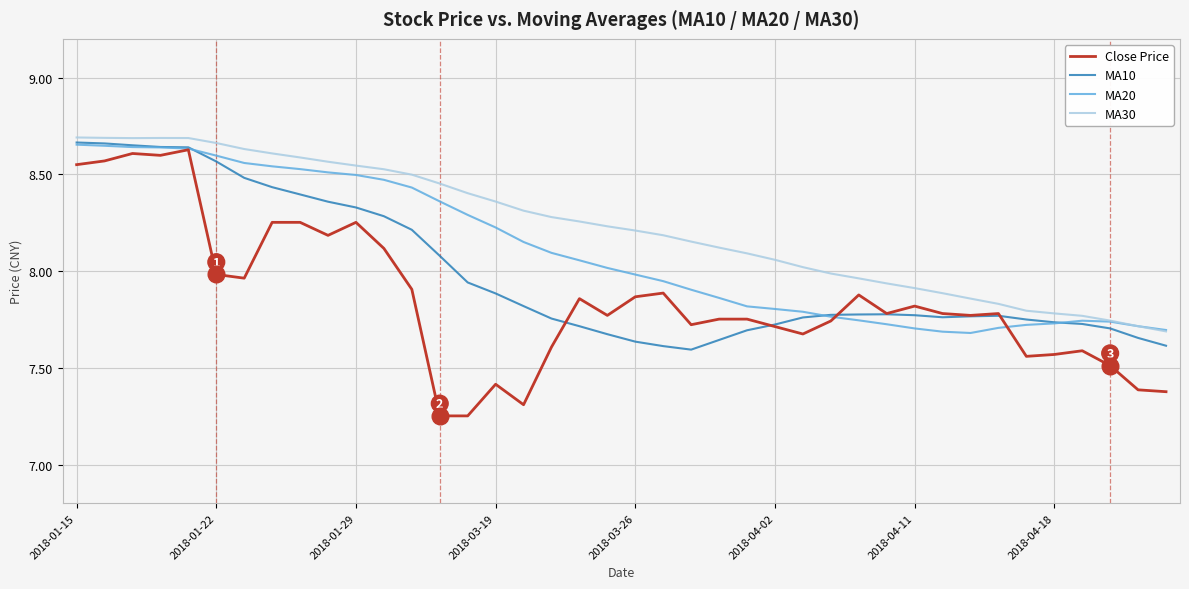

Which series has the largest total across all categories?

MA30